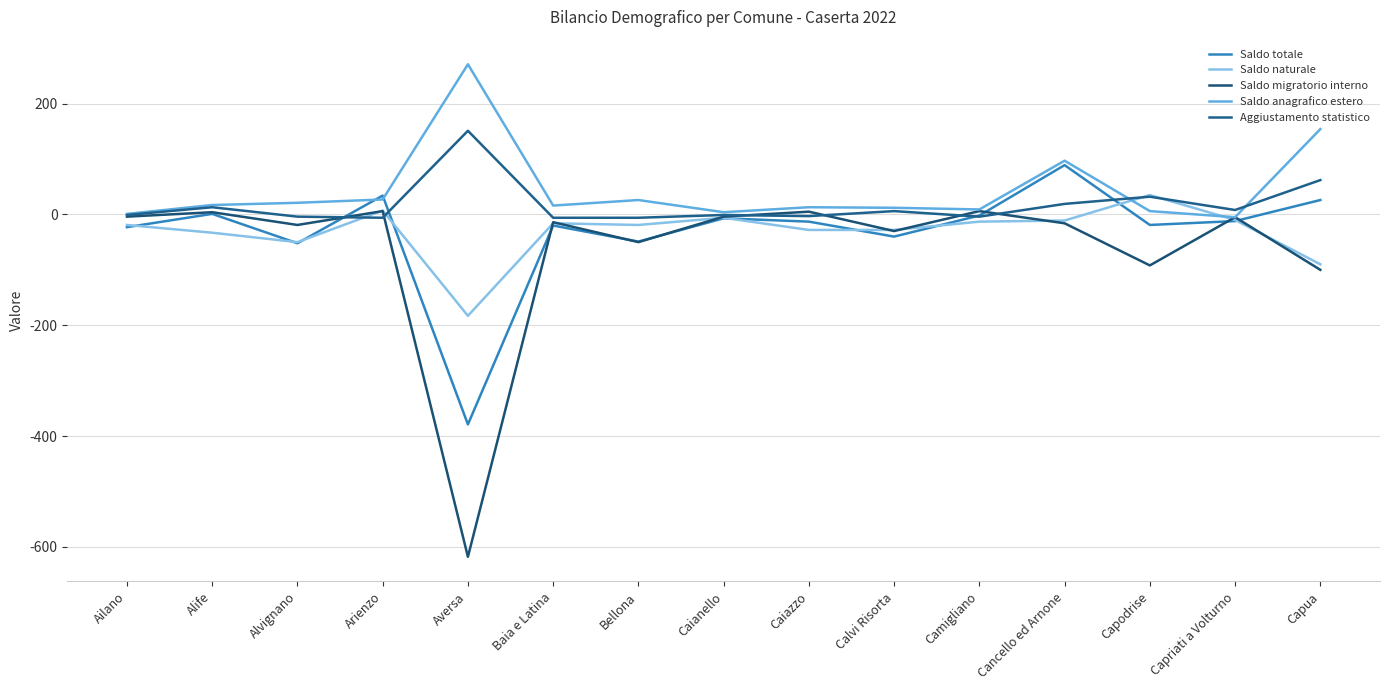

True or false: Saldo totale has more than 1 interior local peaks.

True